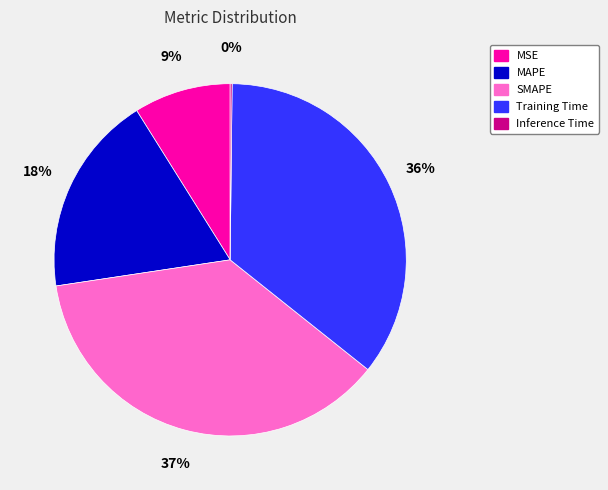

True or false: Training Time accounts for 24% of the total.

False